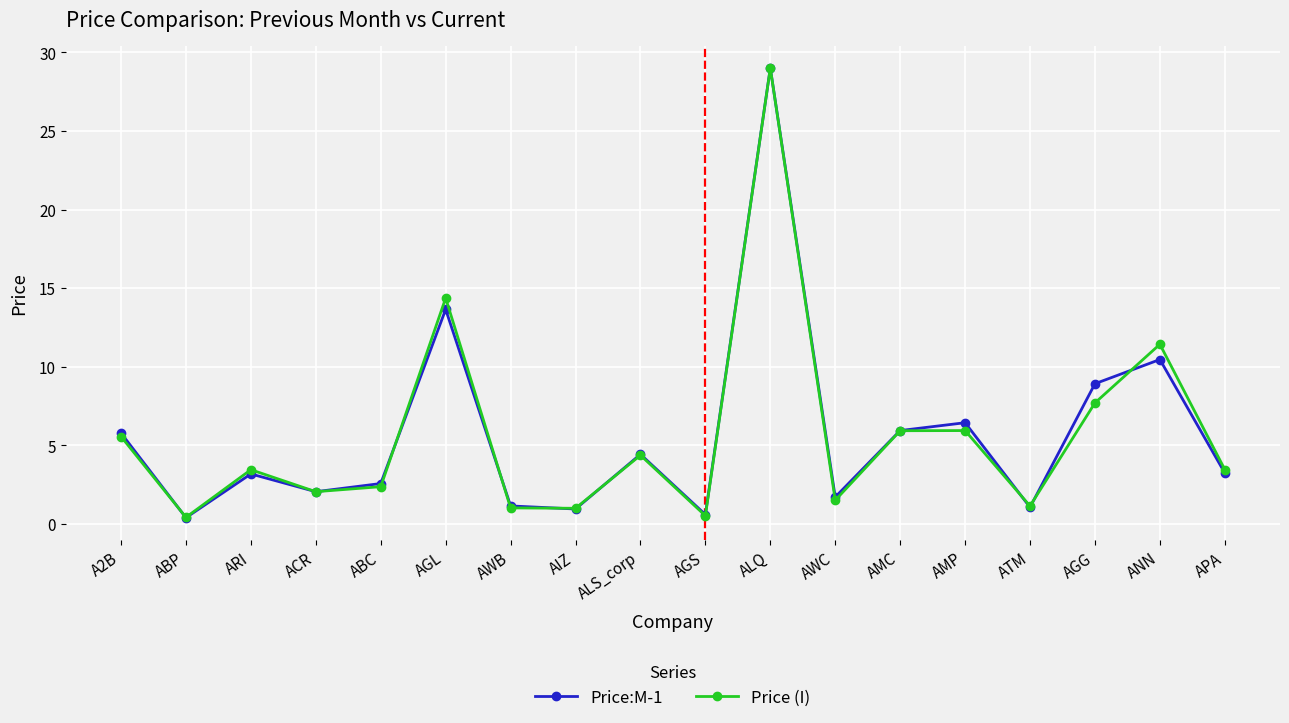

Which series changed the most between AWB and APA?

Price (I)